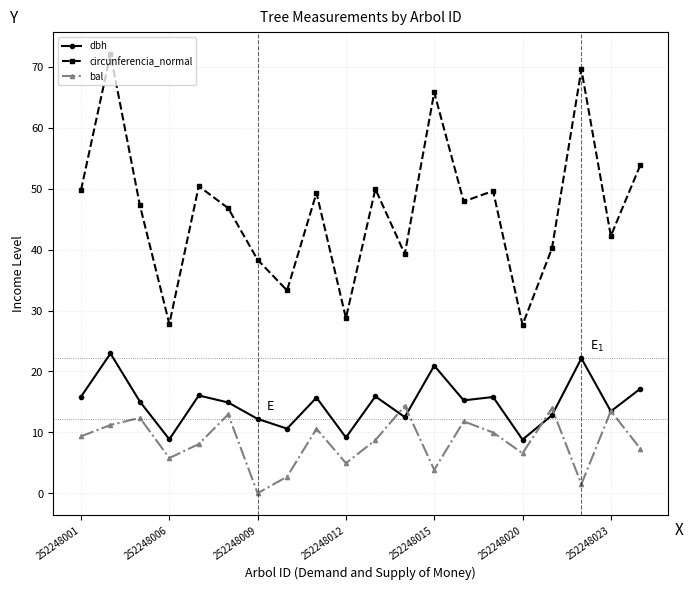

How many series are shown in this chart?

3